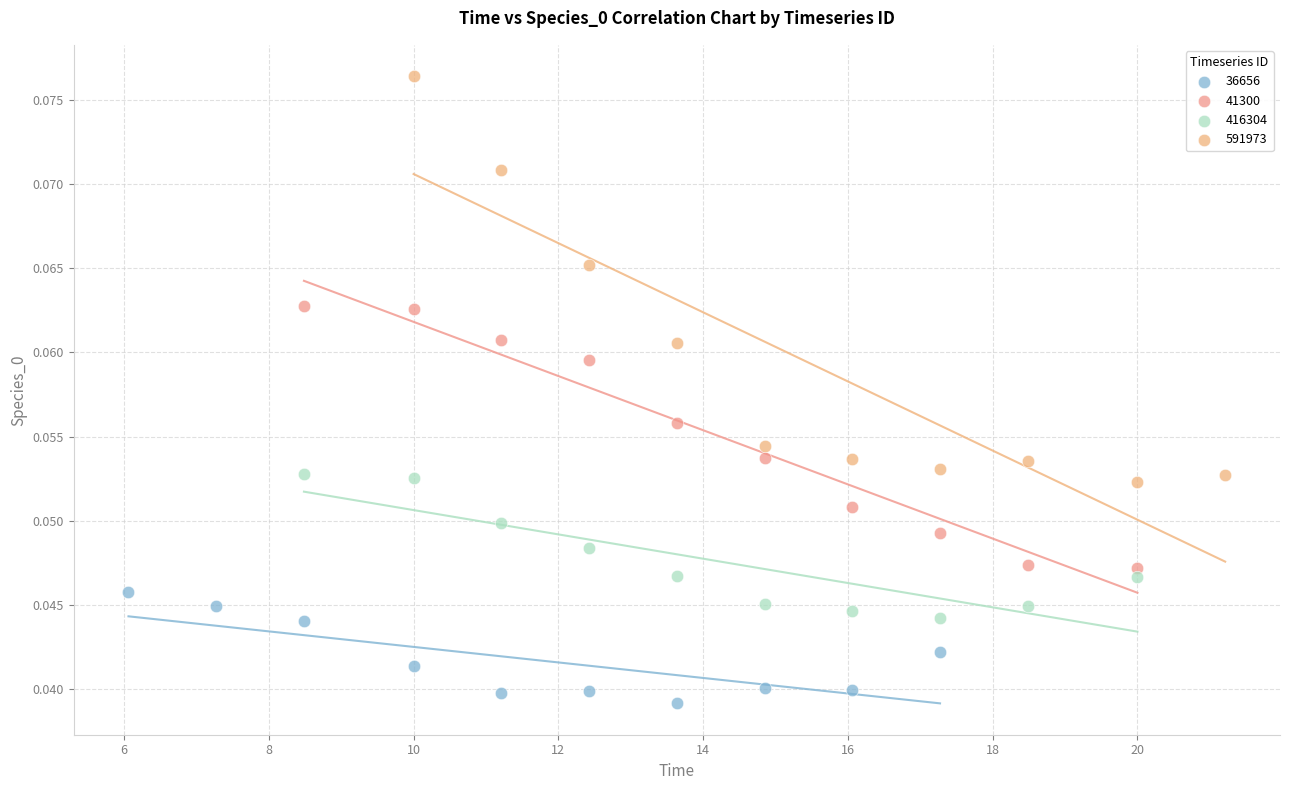

Which series has the largest Y range (max minus min)?

591973